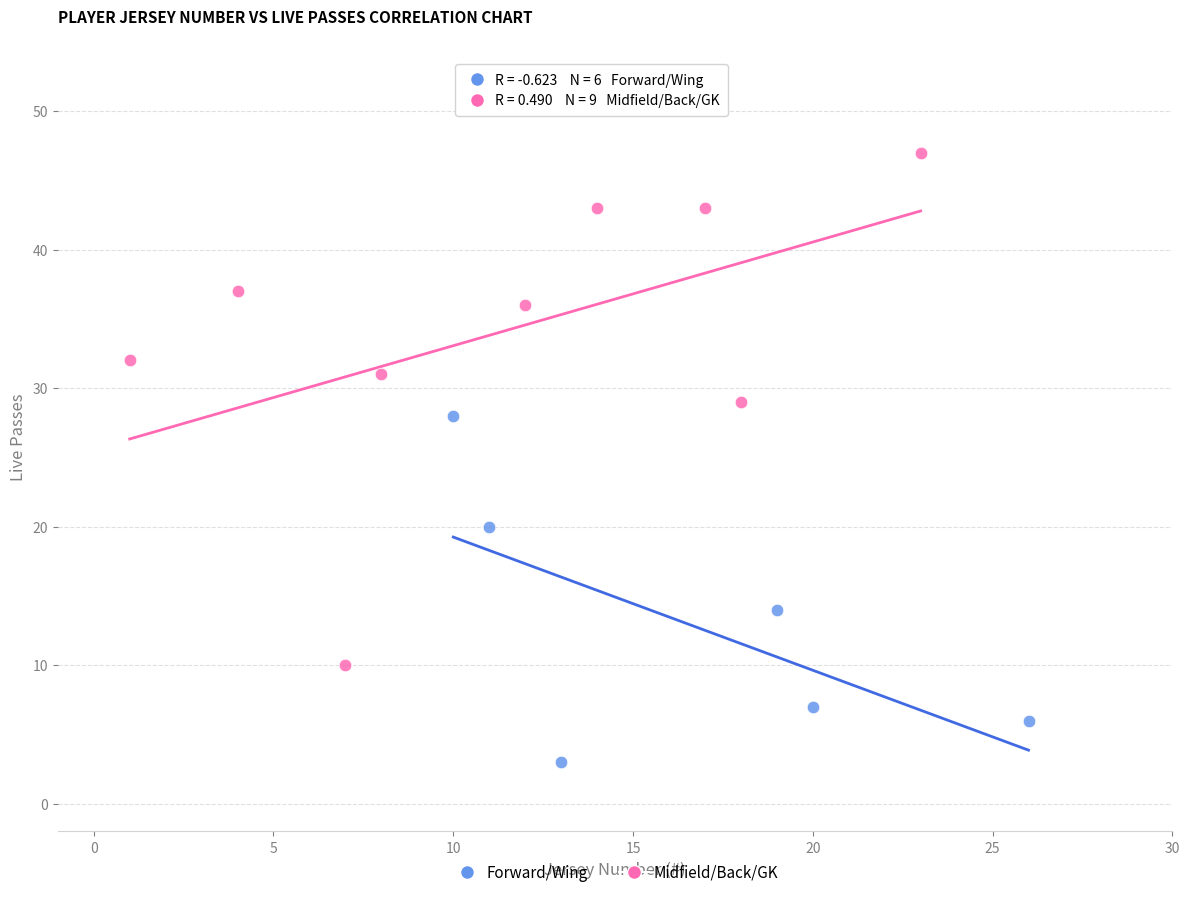

Which series has the largest Y range (max minus min)?

Midfield/Back/GK